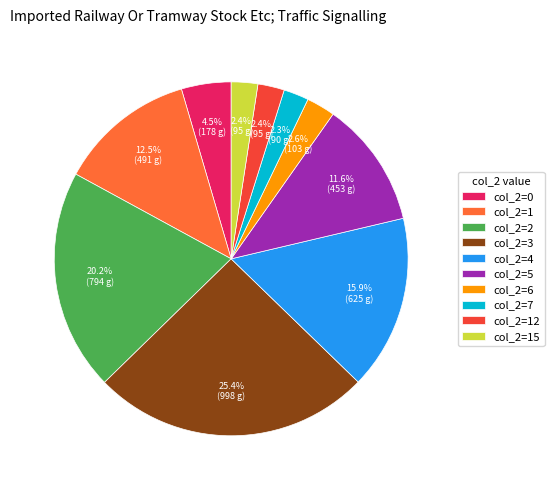

What is the largest slice in the pie chart?

col_2=3